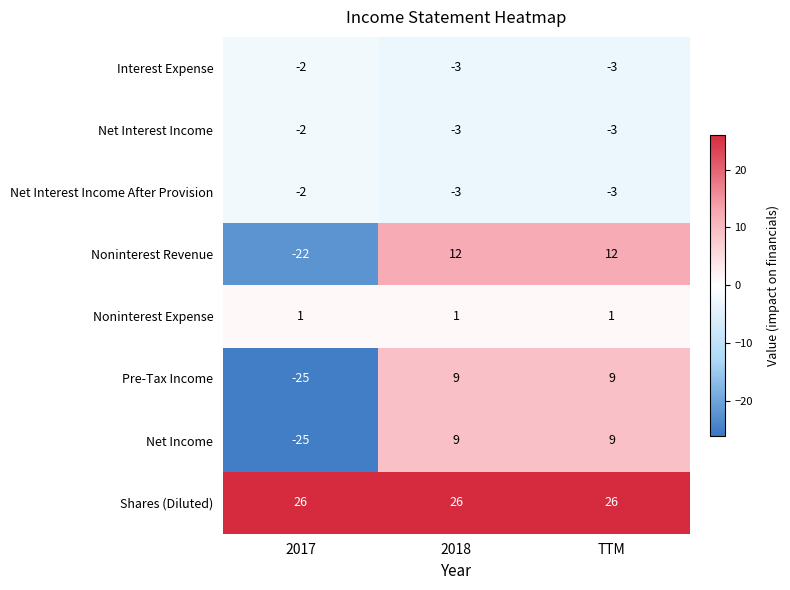

What is the spread (max minus min) of values at 2018?

29